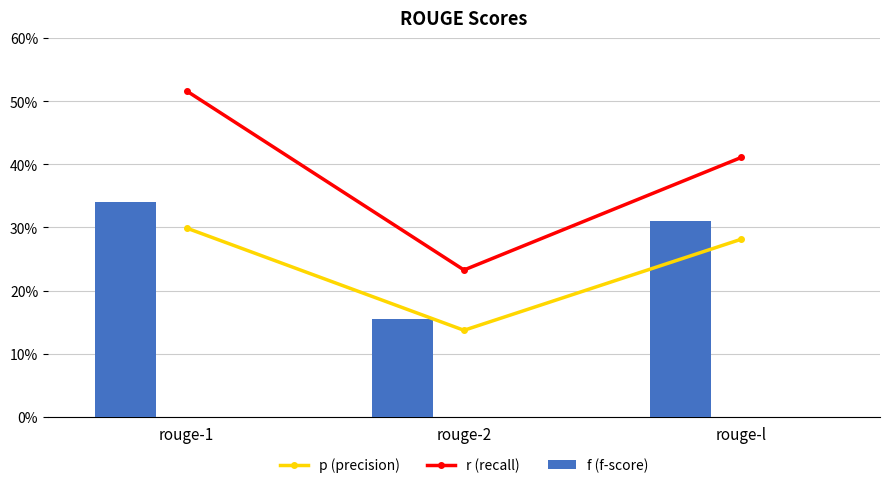

True or false: r (recall) has a value of 0.4 at rouge-l.

True